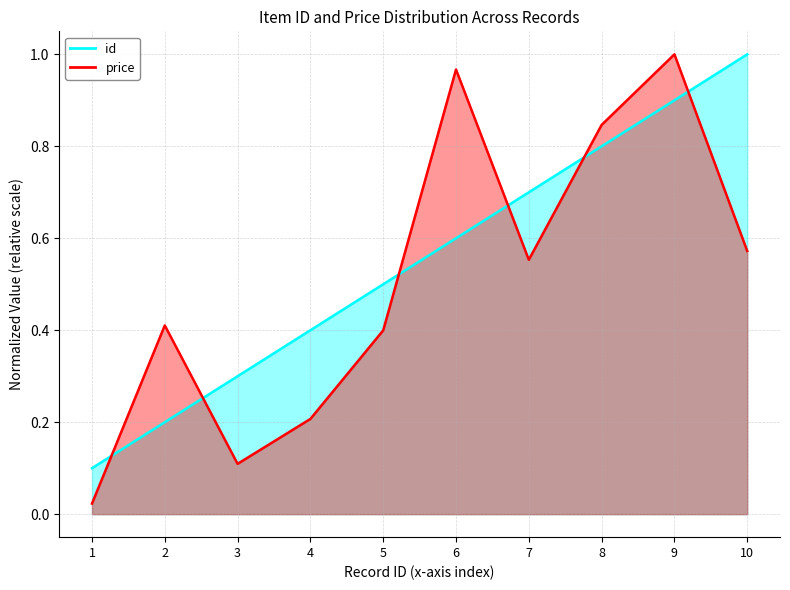

Rank the series by their average value, from highest to lowest.

id, price